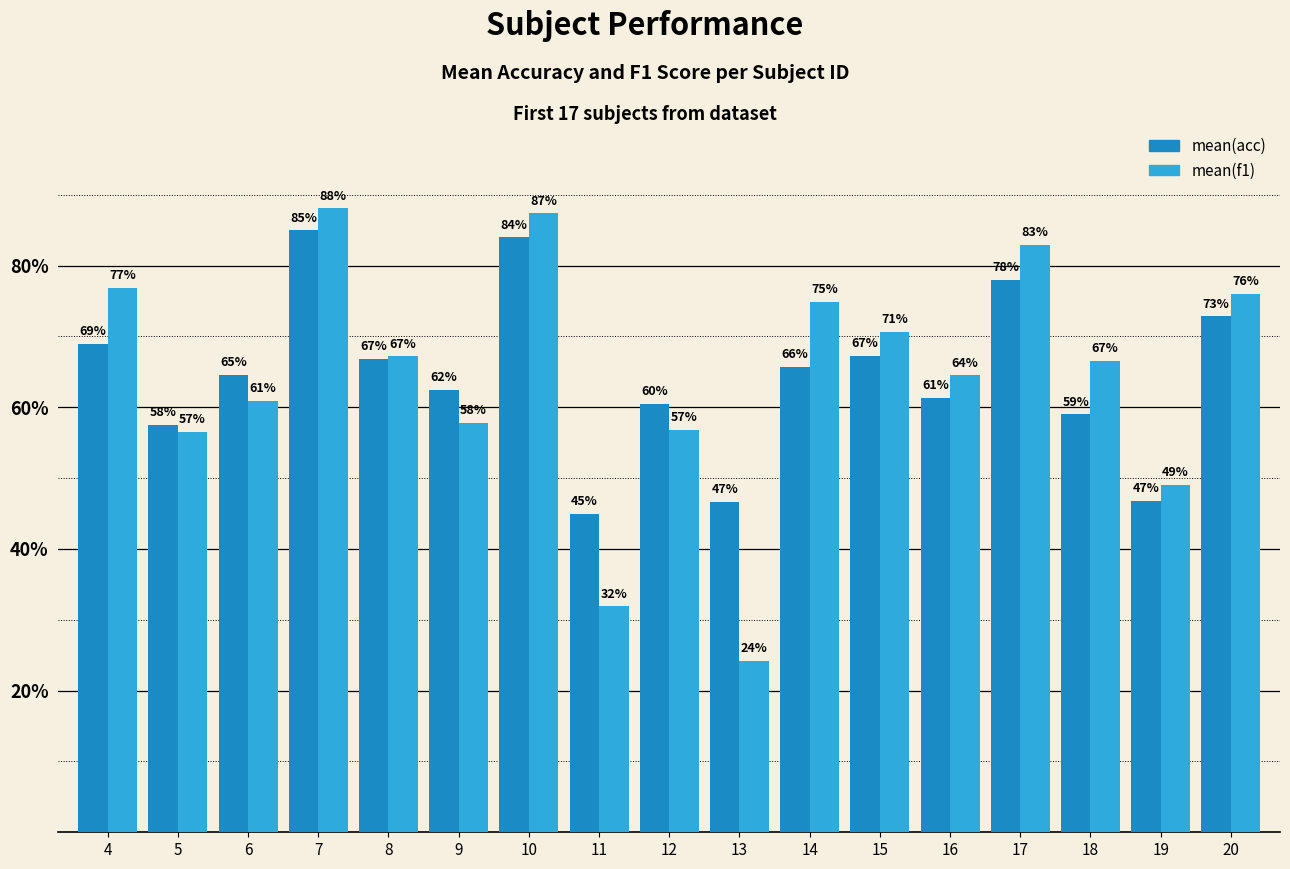

What is the value of the mean(f1) bar at the 8th from the left?

31.9